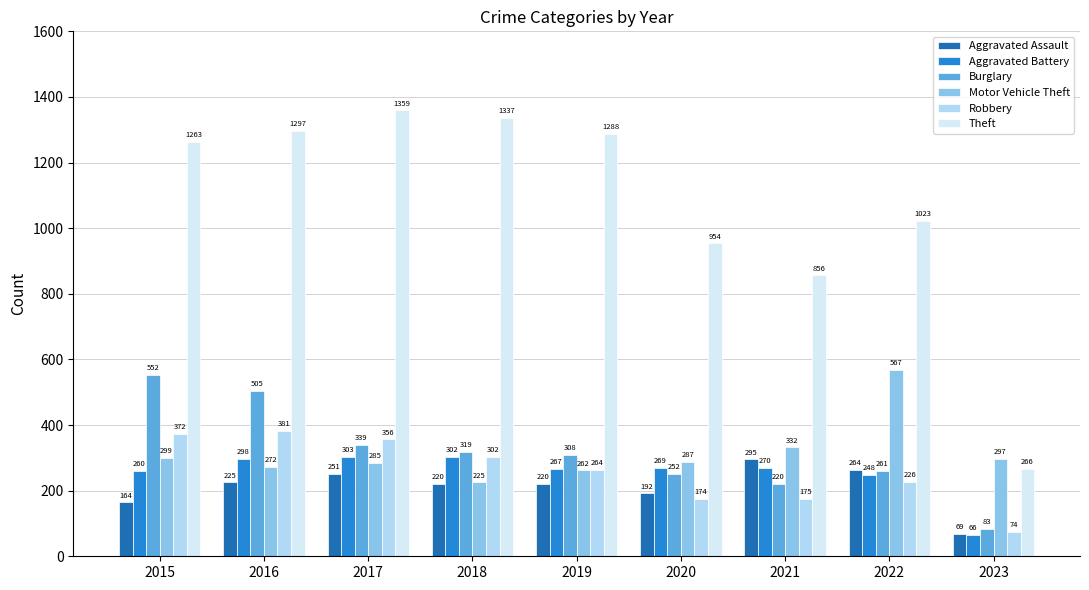

True or false: Theft has a value of 1337 at 2018.

True